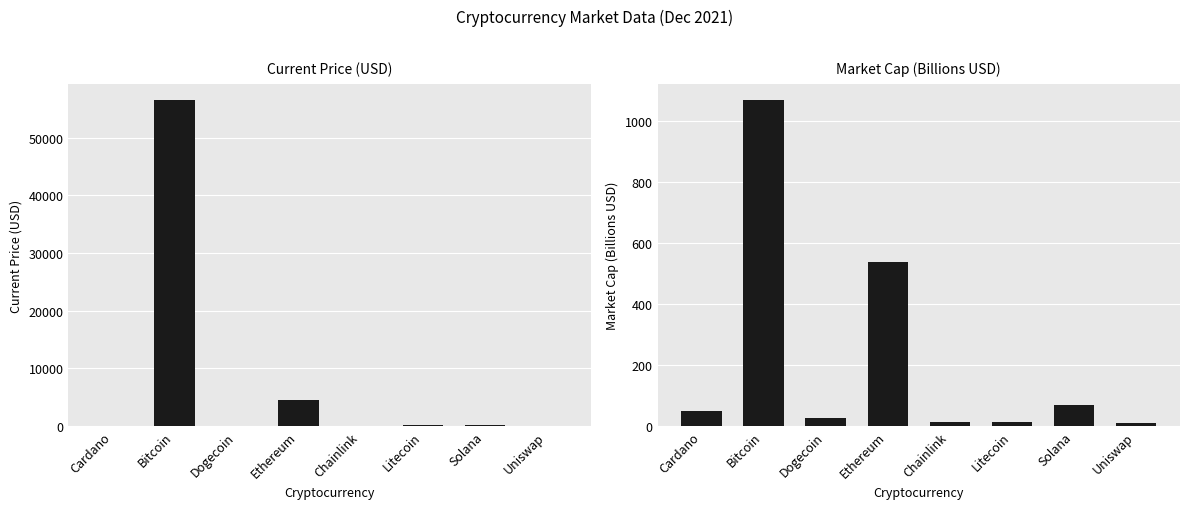

Between Bitcoin and Ethereum, which series saw the biggest shift?

current_price